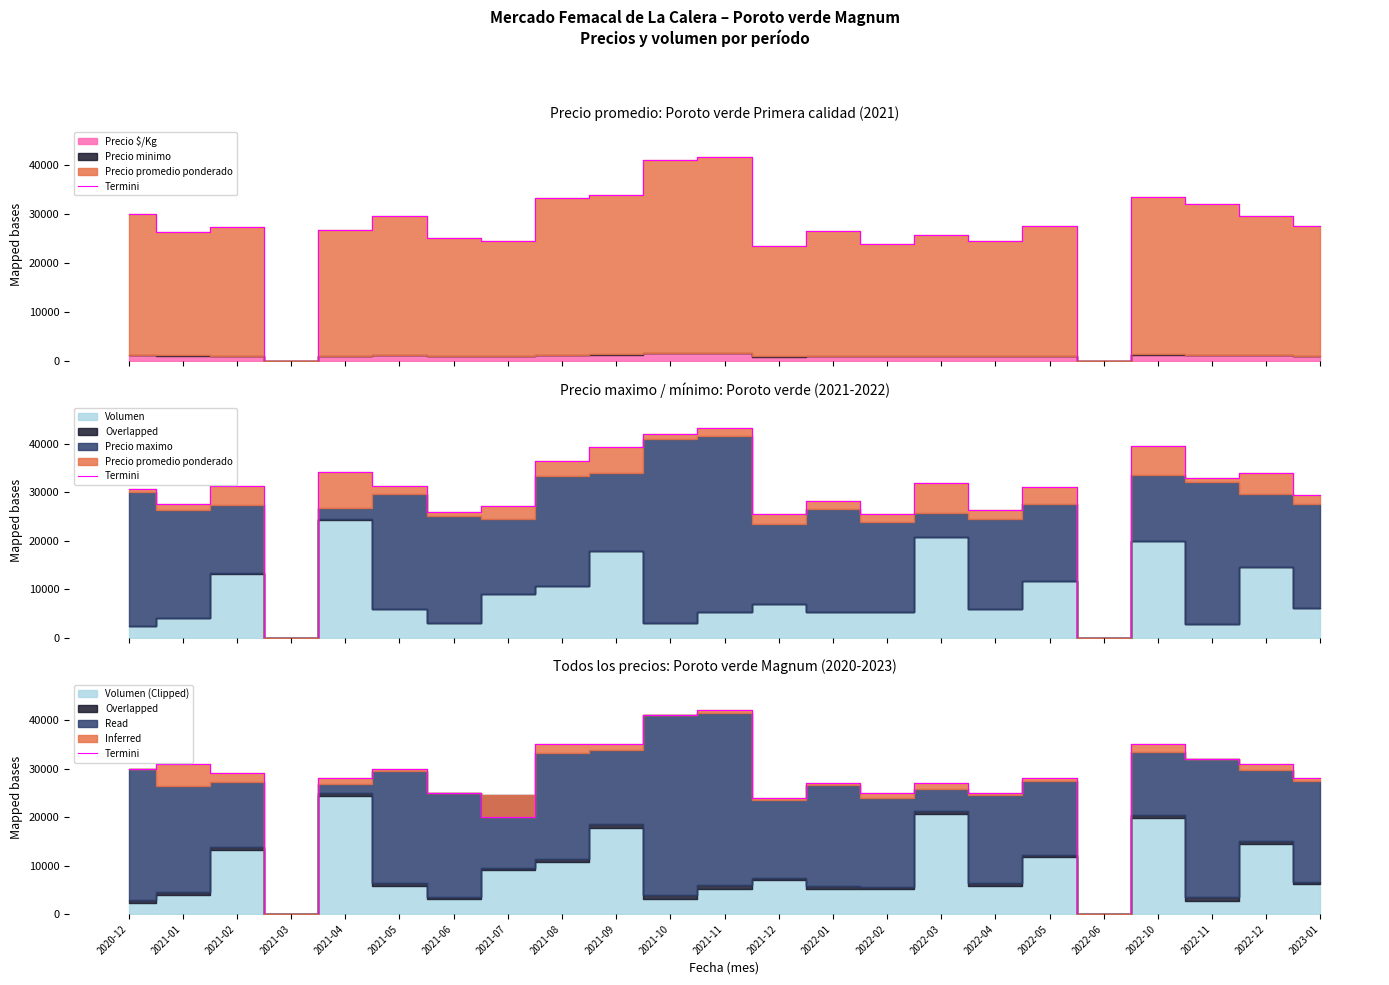

What is the change in value from 2022-03 to 2022-06?

-27000